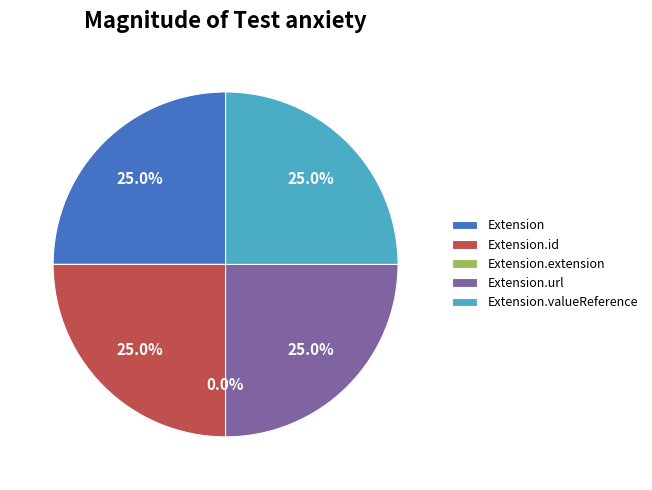

To the nearest percent, what percentage of the pie is Extension.valueReference?

25%